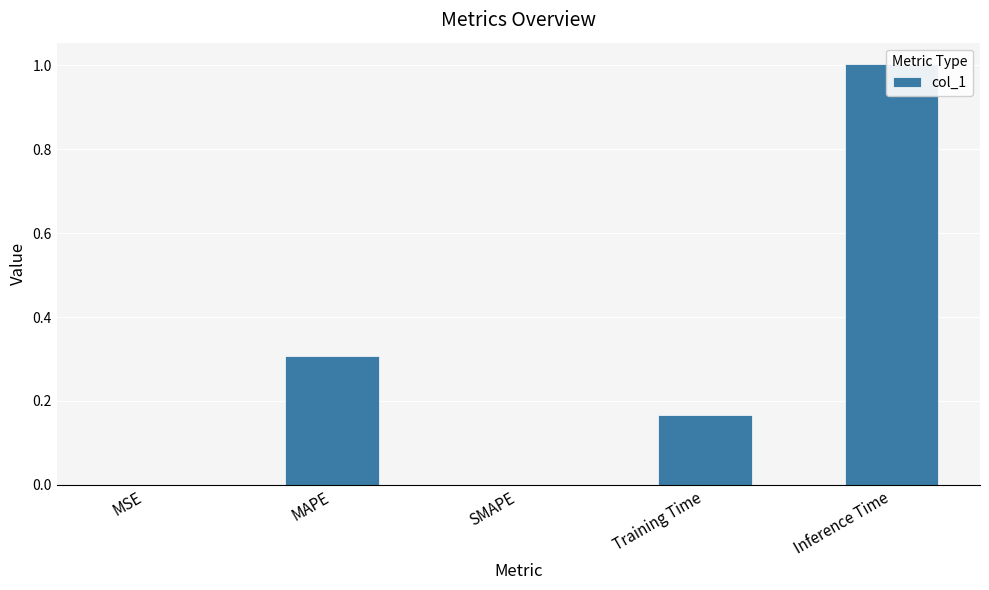

At which label is the value closest to 0?

SMAPE